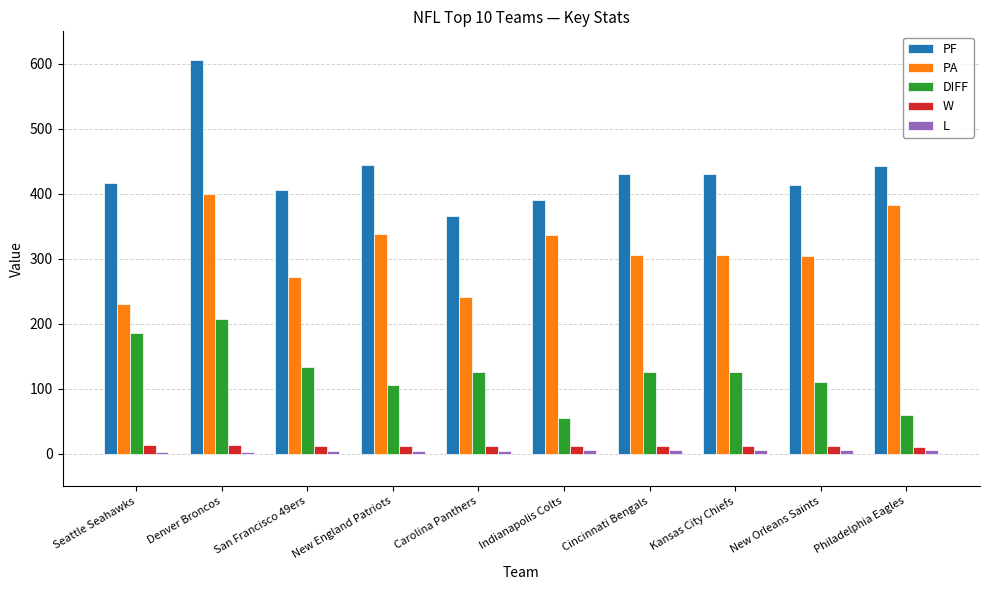

How many data points does each series have?

10